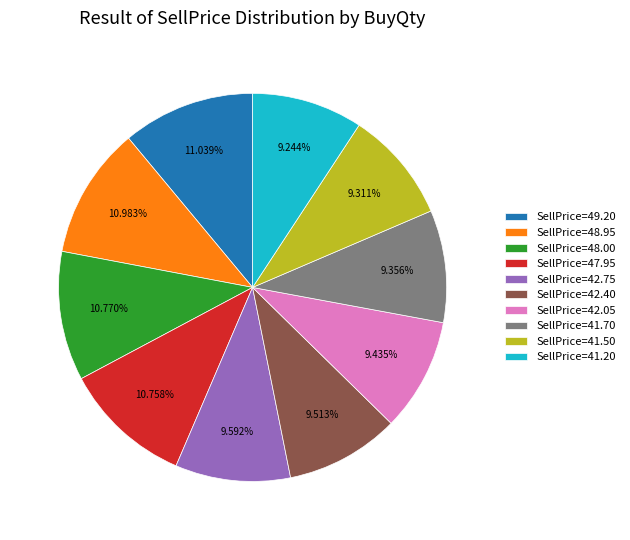

What is the ratio of the value at SellPrice=41.20 to the value at SellPrice=42.40?

1.0